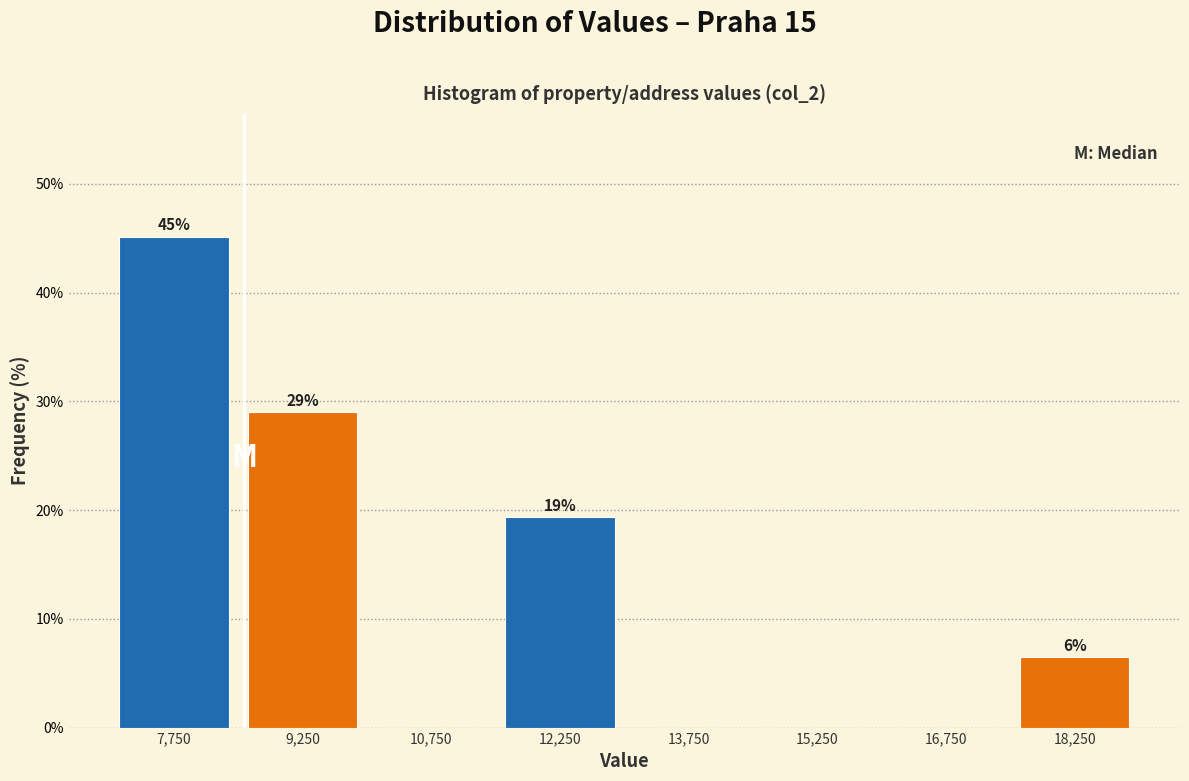

Which range on the x-axis has the tallest bar?

7000 to 8500